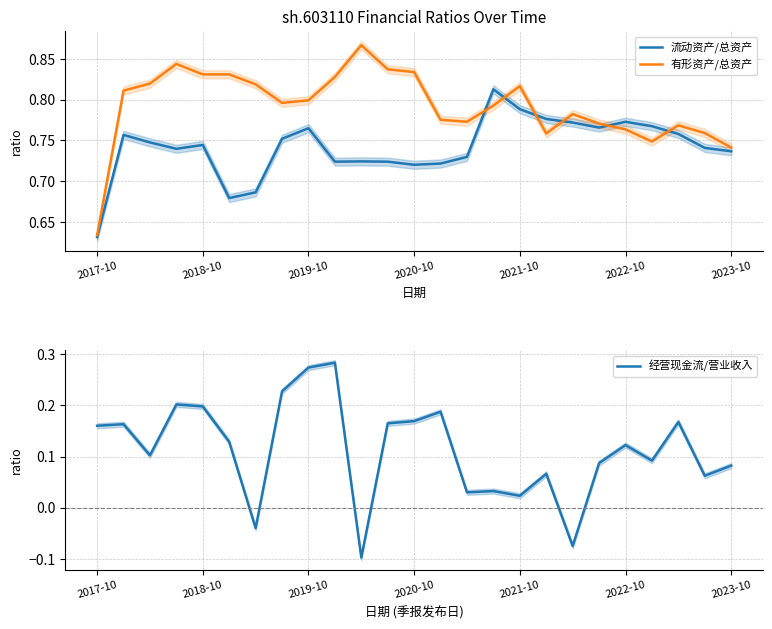

How many interior local peaks does the 经营现金流/营业收入 series have?

8